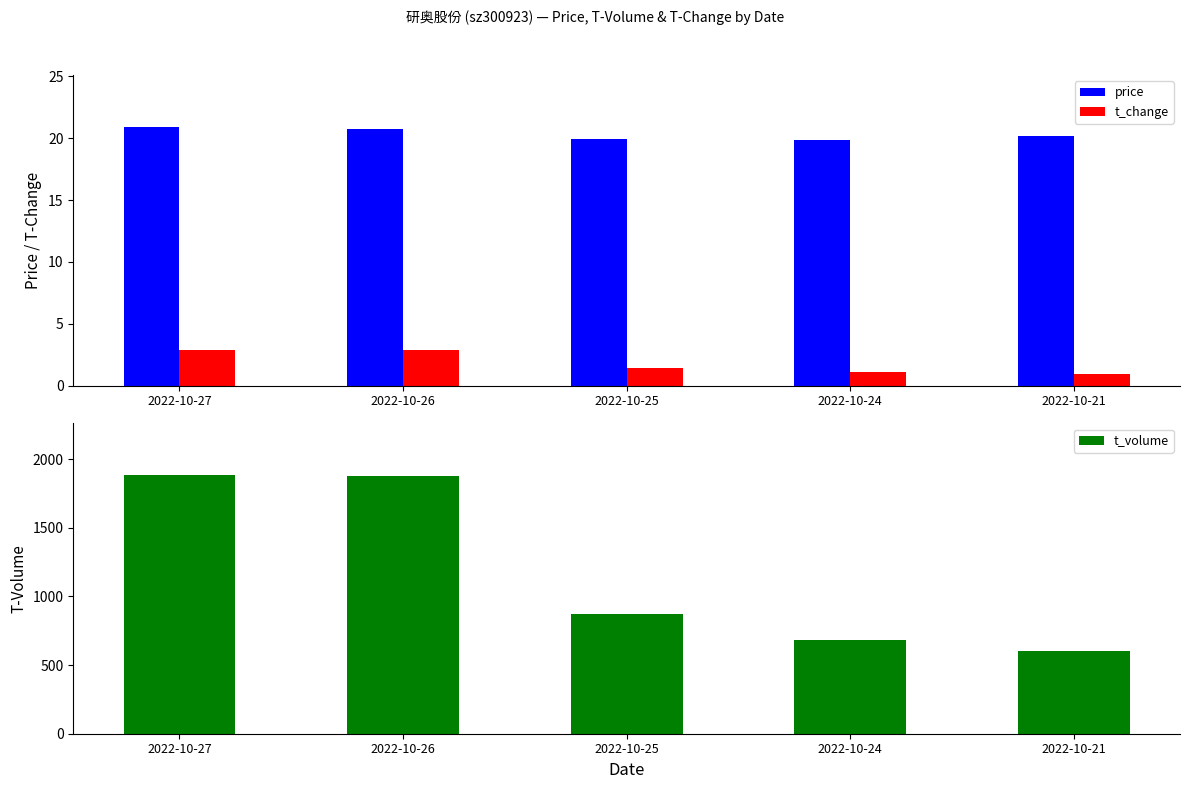

True or false: t_change has a value of 0.6 at 2022-10-25.

False